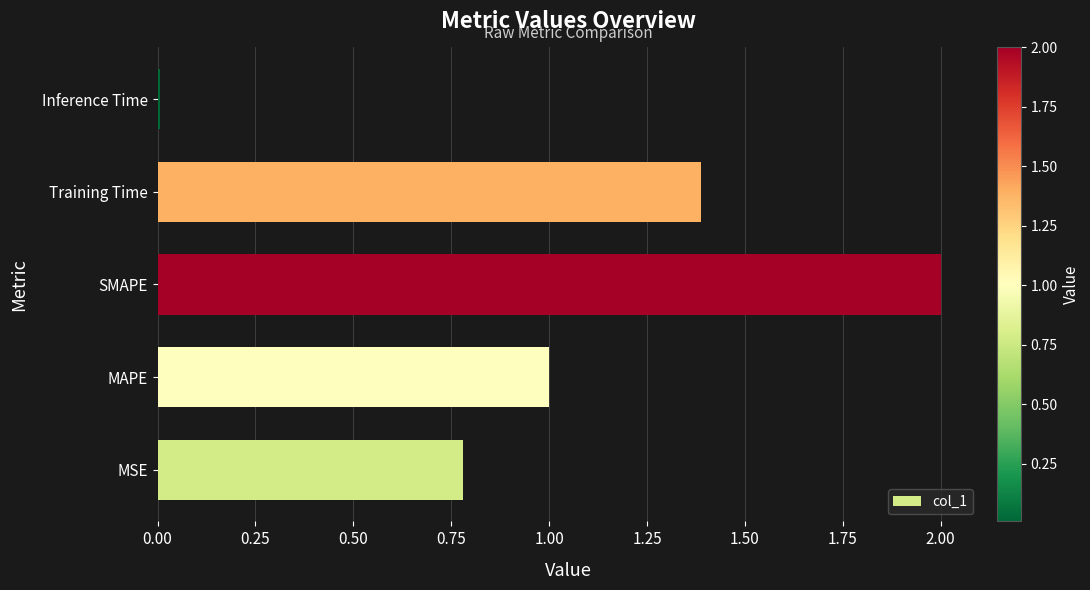

At which category does the chart reach its minimum across all series?

Inference Time